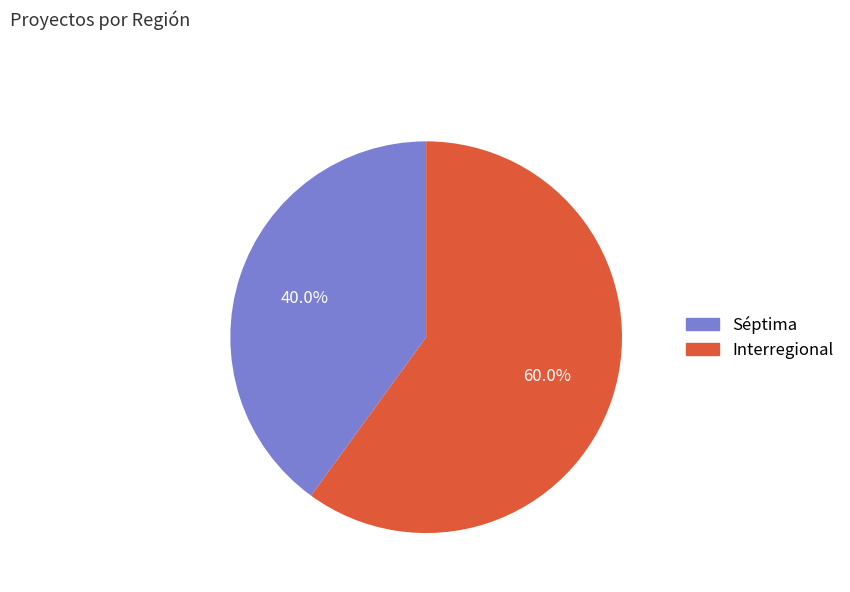

To the nearest percent, what is the difference between the largest and smallest slice percentages?

20%